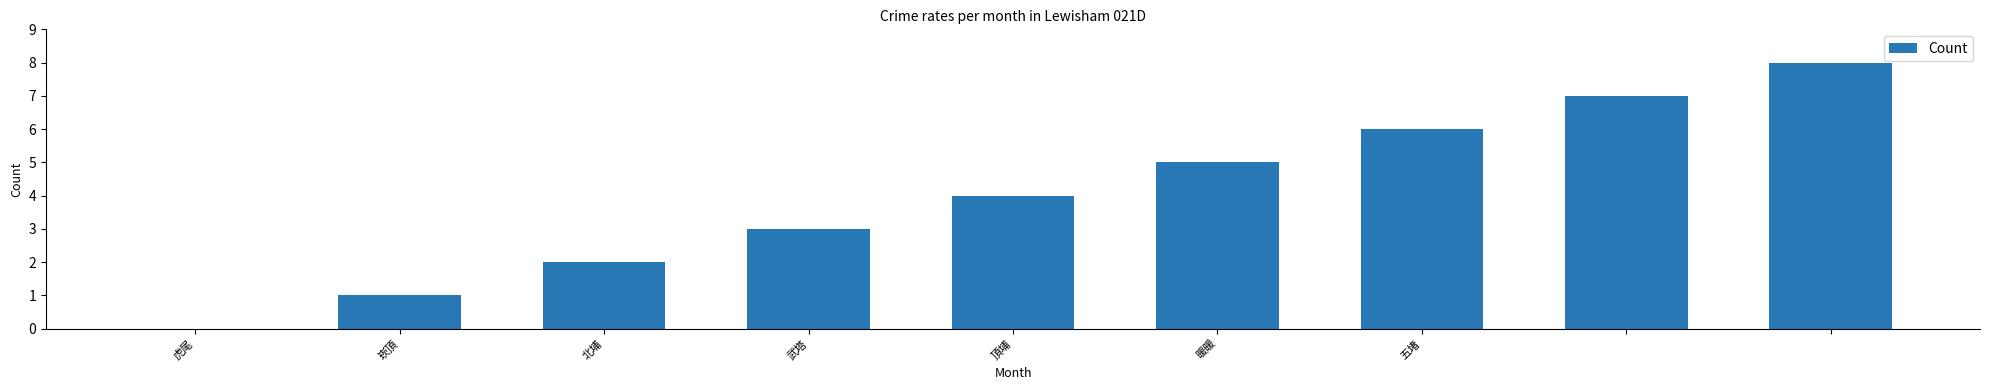

What is the maximum value shown in the chart?

8